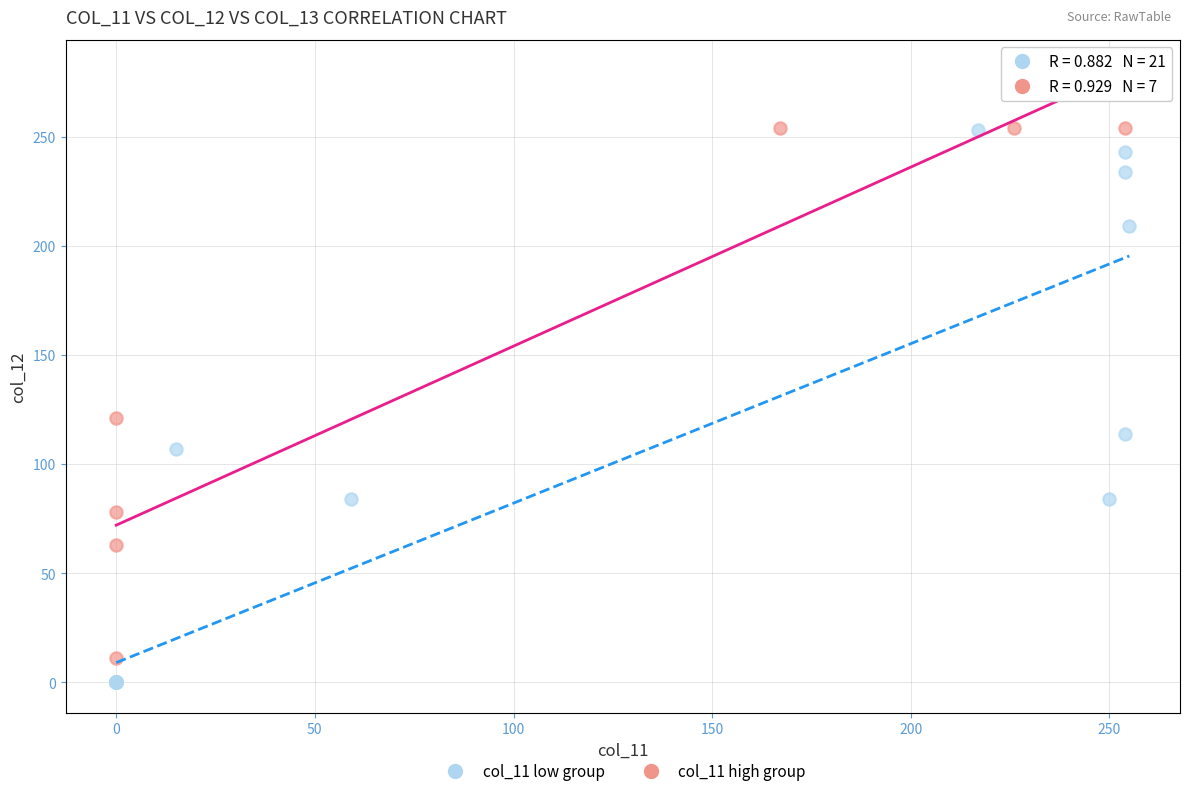

What are all the series names shown in the legend?

col_11 low group, col_11 high group